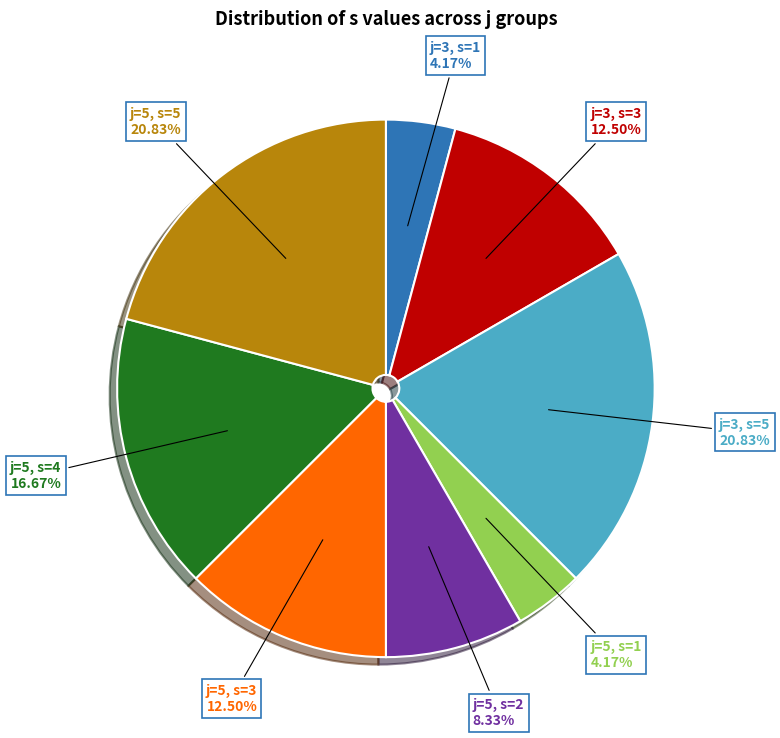

Does any single category account for the majority?

No